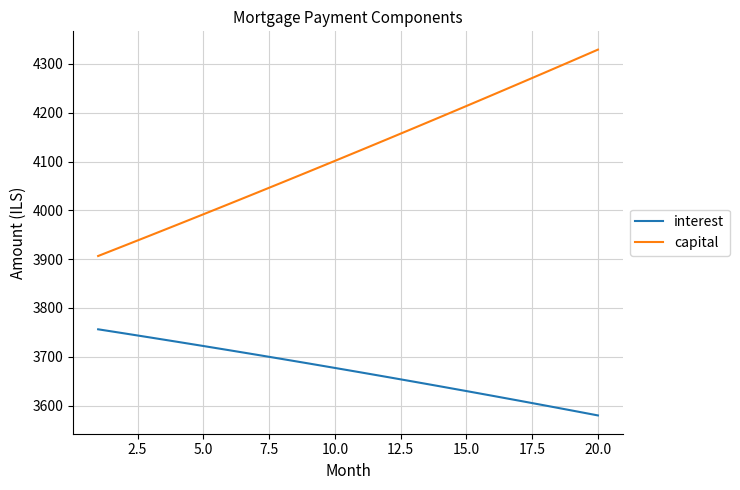

List the series in order of their overall mean, lowest first.

interest, capital